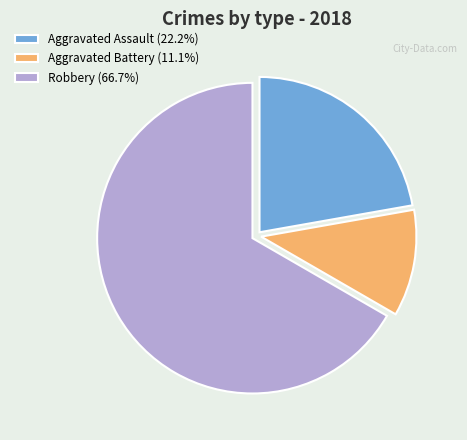

Is it true that Robbery is 67% of the pie?

True